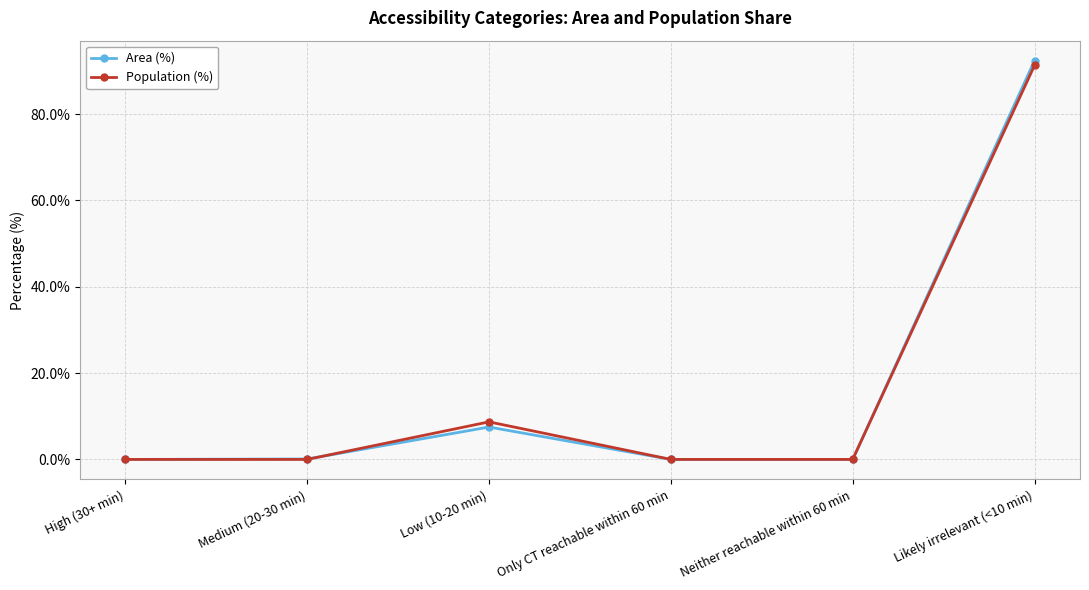

Is this an area chart (filled region under the line)?

No